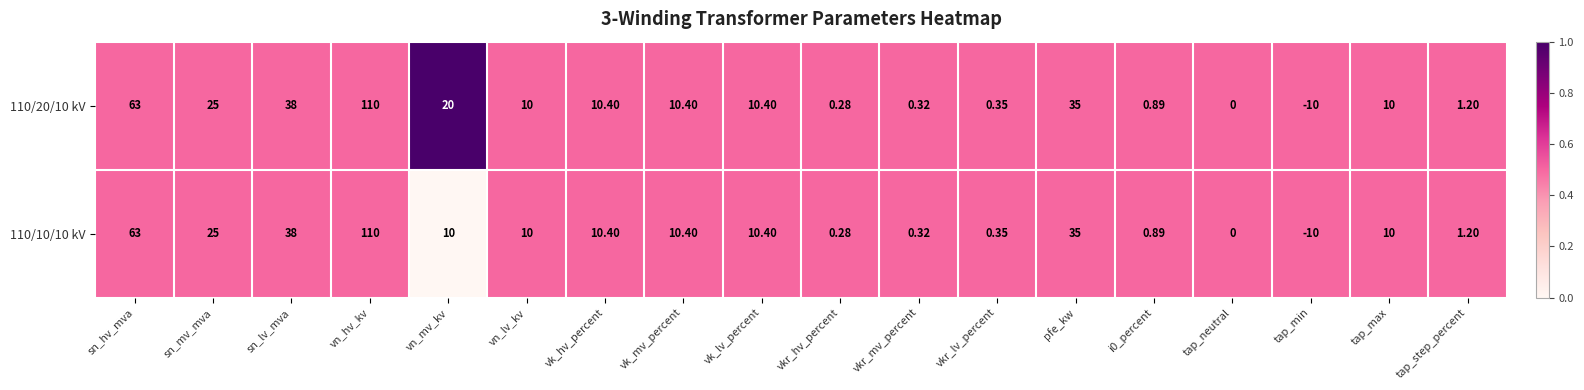

At which label does 110/10/10 kV reach its peak?

vn_hv_kv